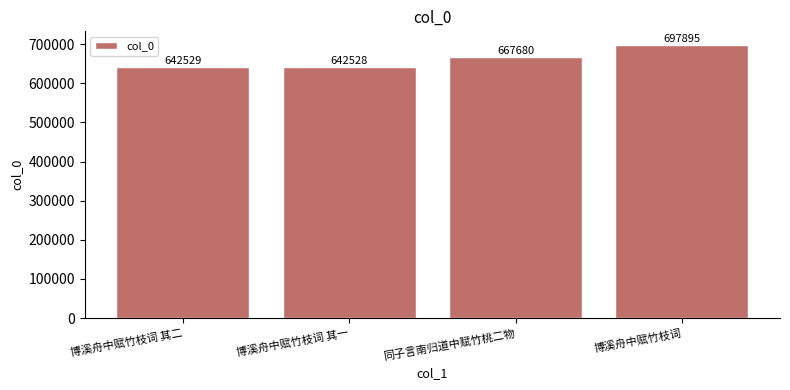

At which label is the value closest to 670211?

同子言南归道中赋竹桃二物